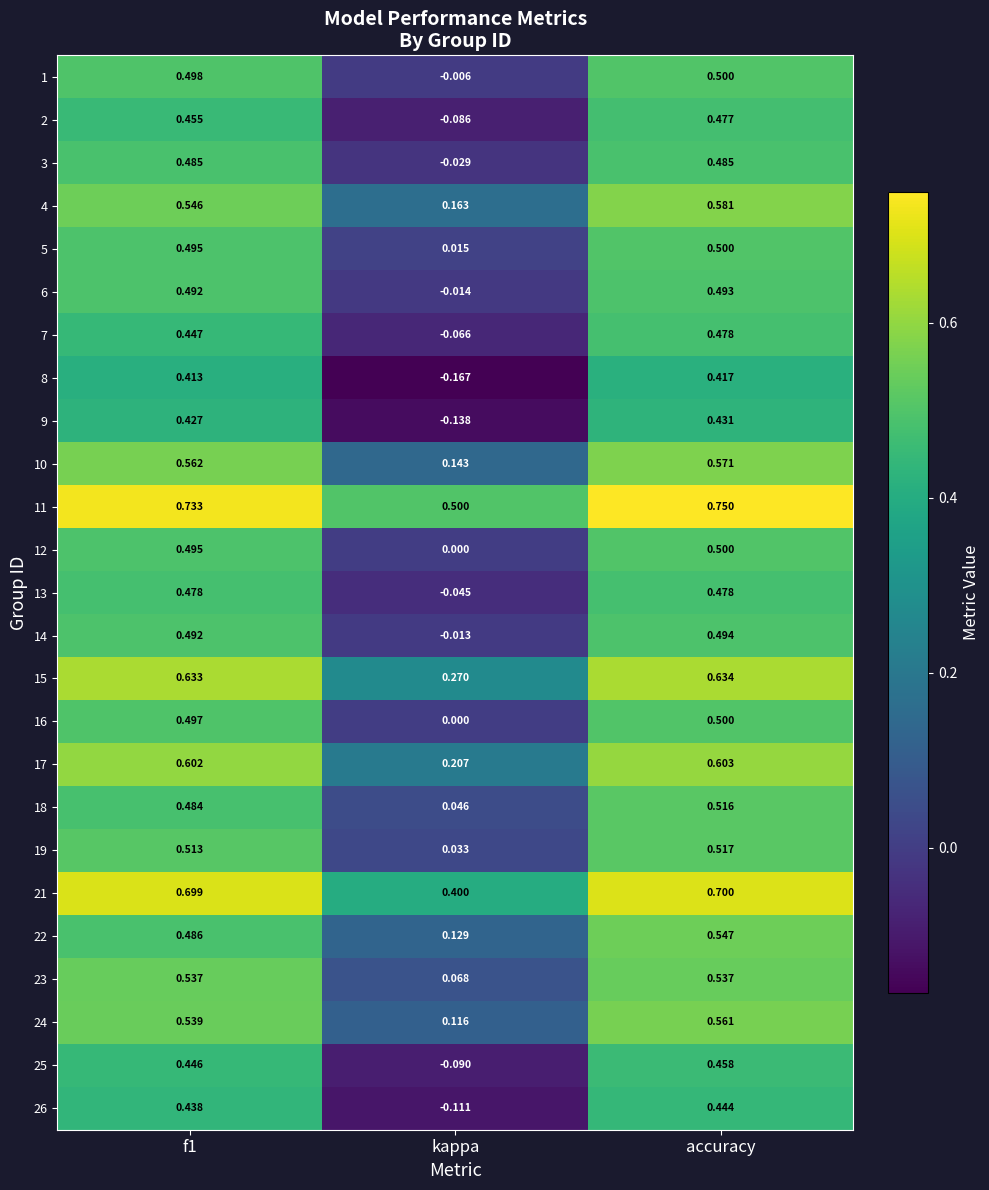

Which series has the largest range (max minus min)?

8